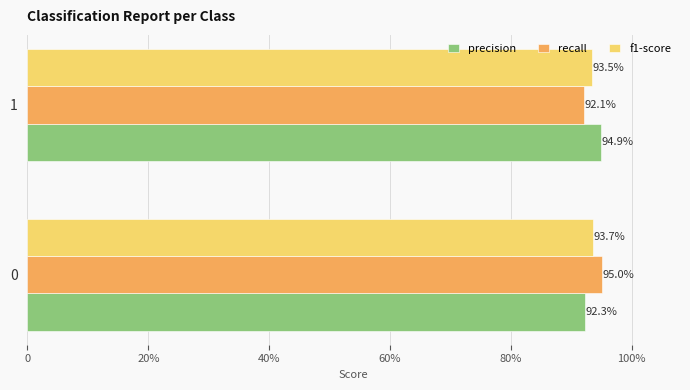

What are all the series names shown in the legend?

precision, recall, f1-score